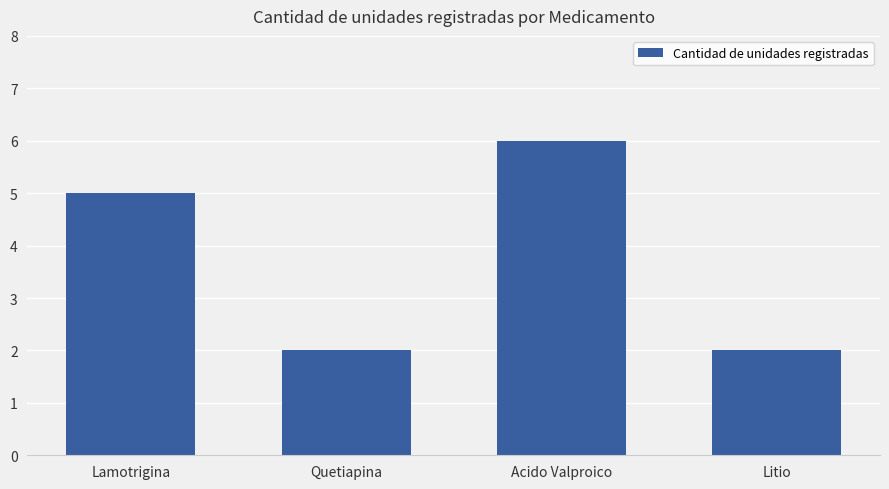

What position from the right is Acido Valproico?

2